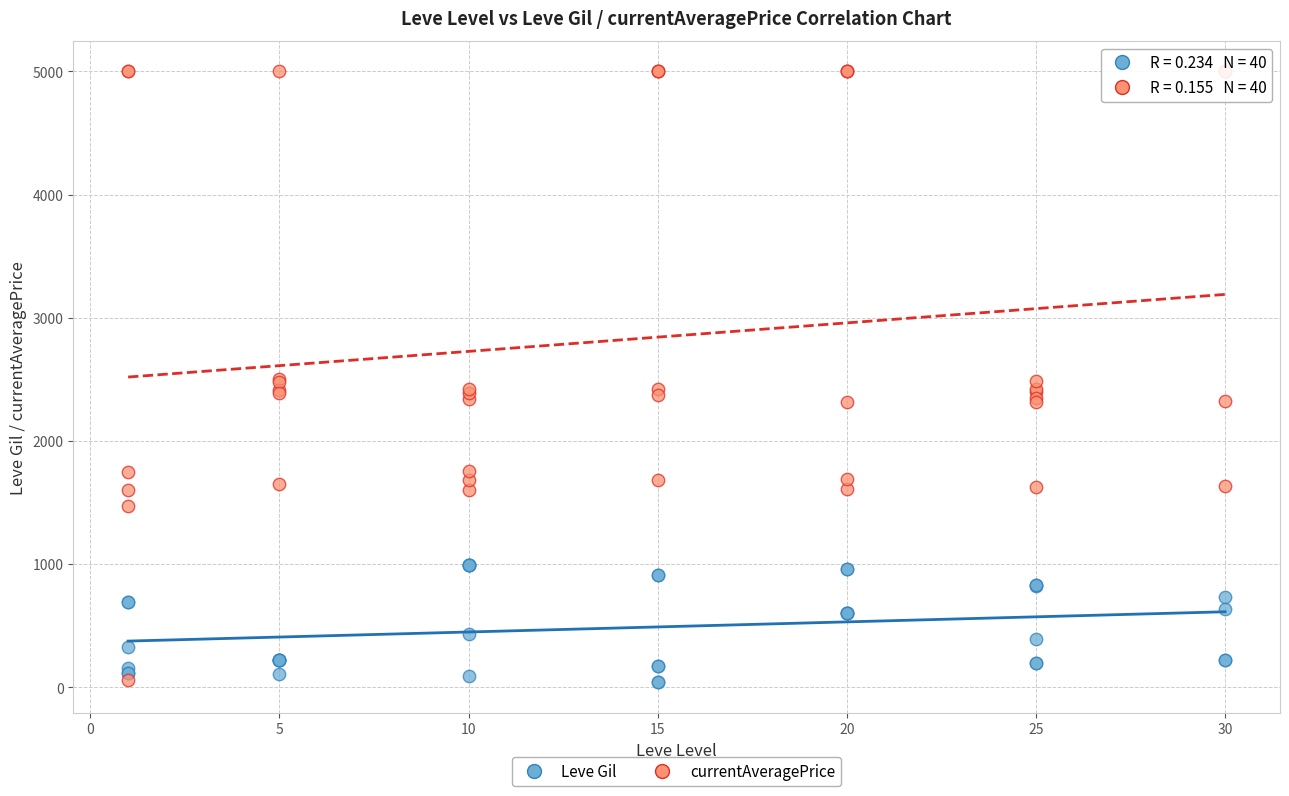

Which series reaches the maximum Y coordinate?

currentAveragePrice